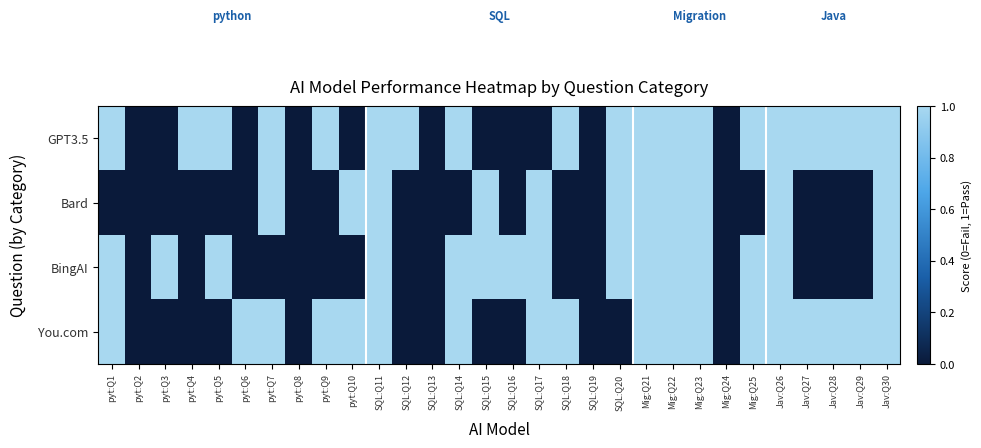

Reading right to left, what are all the values shown in this chart?

GPT3.5: Jav:Q30=1	Jav:Q29=1	Jav:Q28=1	Jav:Q27=1	Jav:Q26=1	Mig:Q25=1	Mig:Q24=0	Mig:Q23=1	Mig:Q22=1	Mig:Q21=1	SQL:Q20=1	SQL:Q19=0	SQL:Q18=1	SQL:Q17=0	SQL:Q16=0	SQL:Q15=0	SQL:Q14=1	SQL:Q13=0	SQL:Q12=1	SQL:Q11=1	pyt:Q10=0	pyt:Q9=1	pyt:Q8=0	pyt:Q7=1	pyt:Q6=0	pyt:Q5=1	pyt:Q4=1	pyt:Q3=0	pyt:Q2=0	pyt:Q1=1
Bard: Jav:Q30=1	Jav:Q29=0	Jav:Q28=0	Jav:Q27=0	Jav:Q26=1	Mig:Q25=0	Mig:Q24=0	Mig:Q23=1	Mig:Q22=1	Mig:Q21=1	SQL:Q20=1	SQL:Q19=0	SQL:Q18=0	SQL:Q17=1	SQL:Q16=0	SQL:Q15=1	SQL:Q14=0	SQL:Q13=0	SQL:Q12=0	SQL:Q11=1	pyt:Q10=1	pyt:Q9=0	pyt:Q8=0	pyt:Q7=1	pyt:Q6=0	pyt:Q5=0	pyt:Q4=0	pyt:Q3=0	pyt:Q2=0	pyt:Q1=0
BingAI: Jav:Q30=1	Jav:Q29=0	Jav:Q28=0	Jav:Q27=0	Jav:Q26=1	Mig:Q25=1	Mig:Q24=0	Mig:Q23=1	Mig:Q22=1	Mig:Q21=1	SQL:Q20=1	SQL:Q19=0	SQL:Q18=0	SQL:Q17=1	SQL:Q16=1	SQL:Q15=1	SQL:Q14=1	SQL:Q13=0	SQL:Q12=0	SQL:Q11=1	pyt:Q10=0	pyt:Q9=0	pyt:Q8=0	pyt:Q7=0	pyt:Q6=0	pyt:Q5=1	pyt:Q4=0	pyt:Q3=1	pyt:Q2=0	pyt:Q1=1
You.com: Jav:Q30=1	Jav:Q29=1	Jav:Q28=1	Jav:Q27=1	Jav:Q26=1	Mig:Q25=1	Mig:Q24=0	Mig:Q23=1	Mig:Q22=1	Mig:Q21=1	SQL:Q20=0	SQL:Q19=0	SQL:Q18=1	SQL:Q17=1	SQL:Q16=0	SQL:Q15=0	SQL:Q14=1	SQL:Q13=0	SQL:Q12=0	SQL:Q11=1	pyt:Q10=1	pyt:Q9=1	pyt:Q8=0	pyt:Q7=1	pyt:Q6=1	pyt:Q5=0	pyt:Q4=0	pyt:Q3=0	pyt:Q2=0	pyt:Q1=1